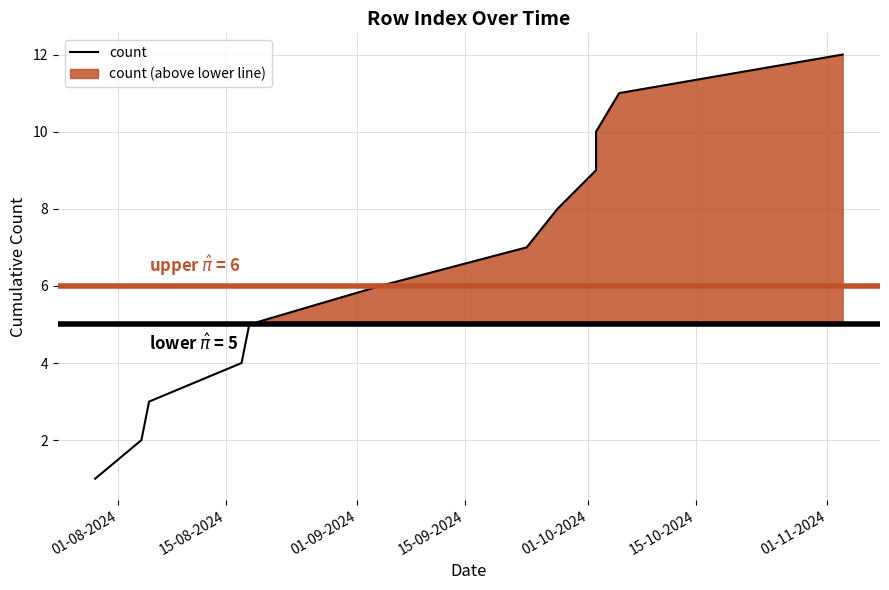

Approximately how many times larger is the value at 01-11-2024 compared to 01-10-2024?

1.4